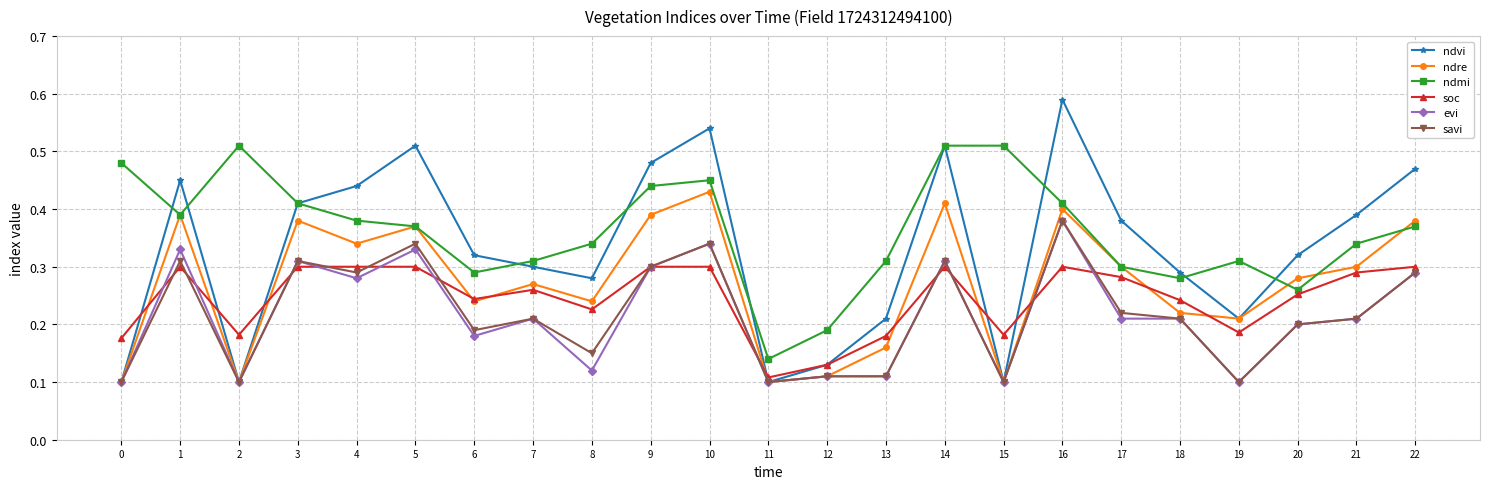

True or false: ndmi has a value of 0.4 at 3.

True